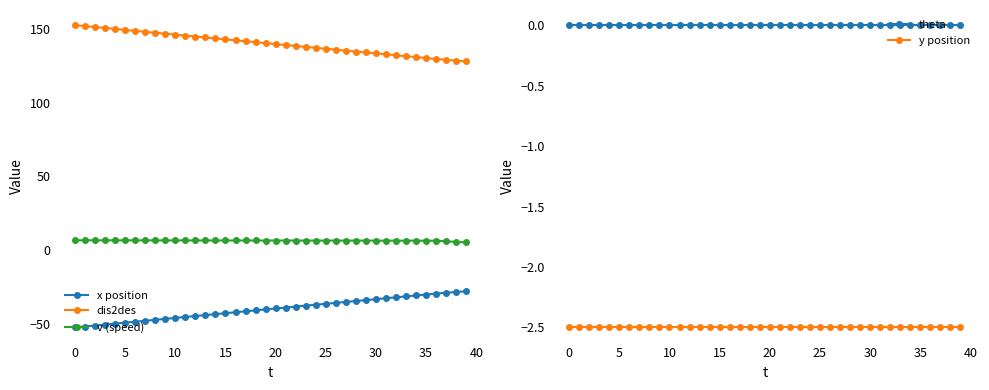

True or false: dis2des and x position cross at least once.

False